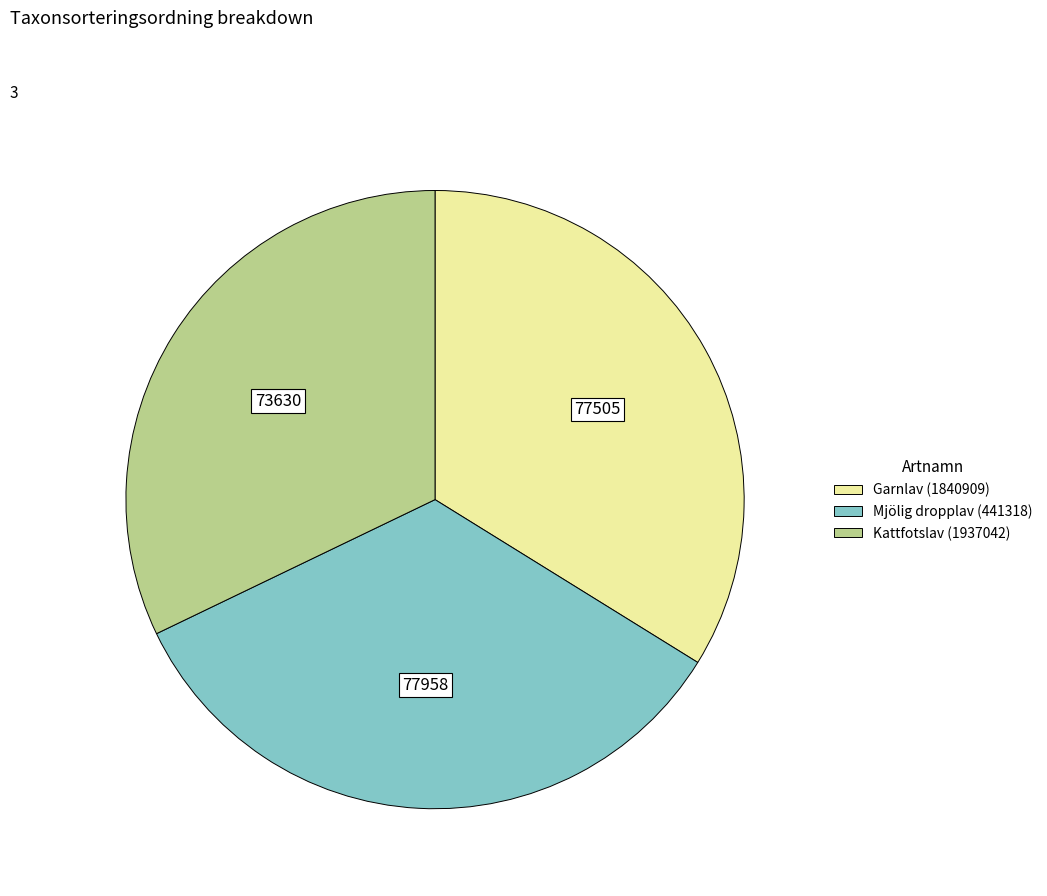

What is the smallest slice in the pie chart?

Kattfotslav (1937042)